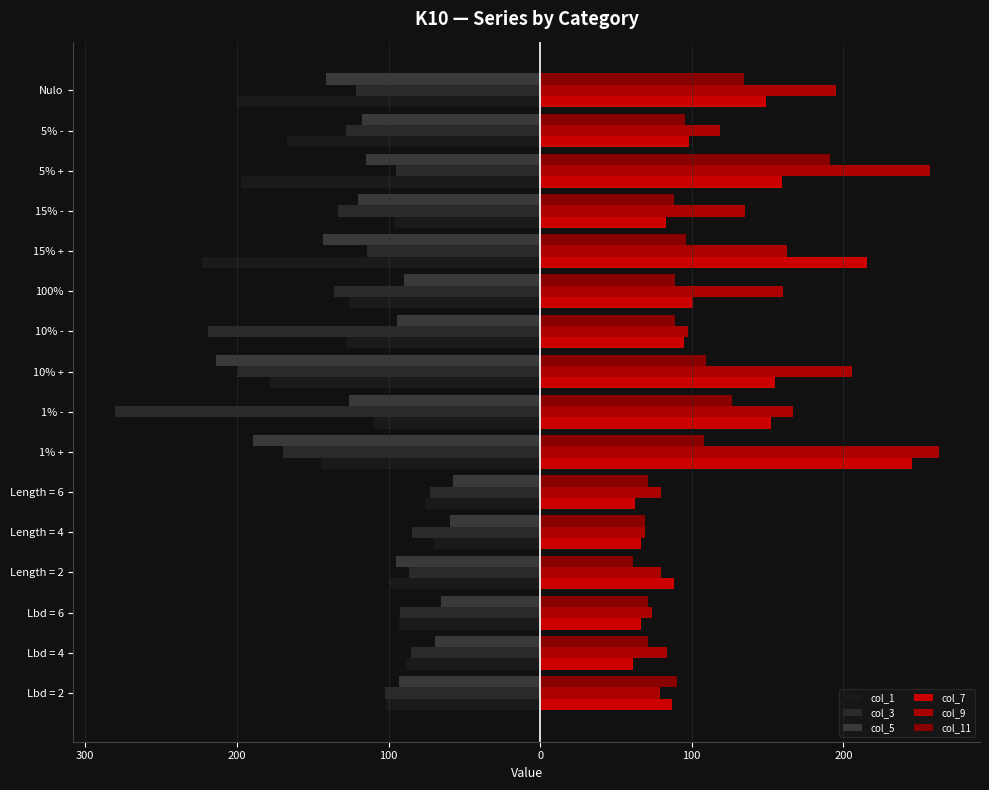

Are the bars horizontal?

Yes